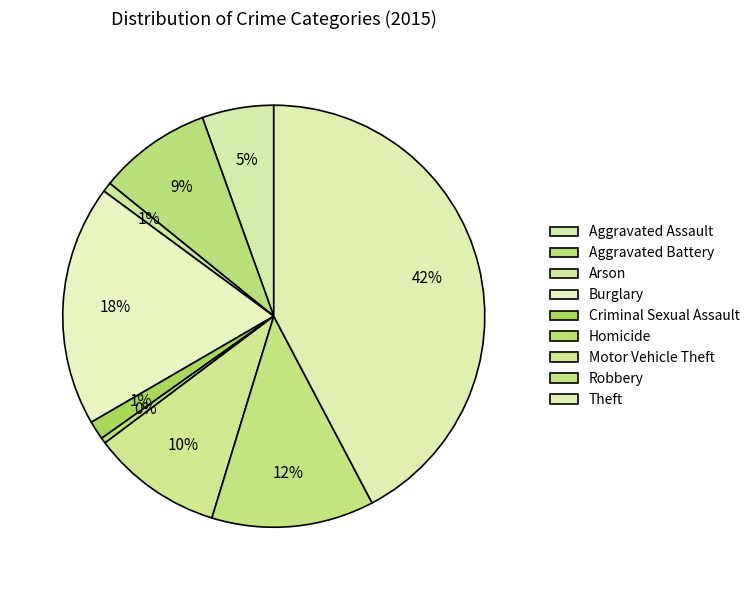

How many segments does this pie chart have?

9